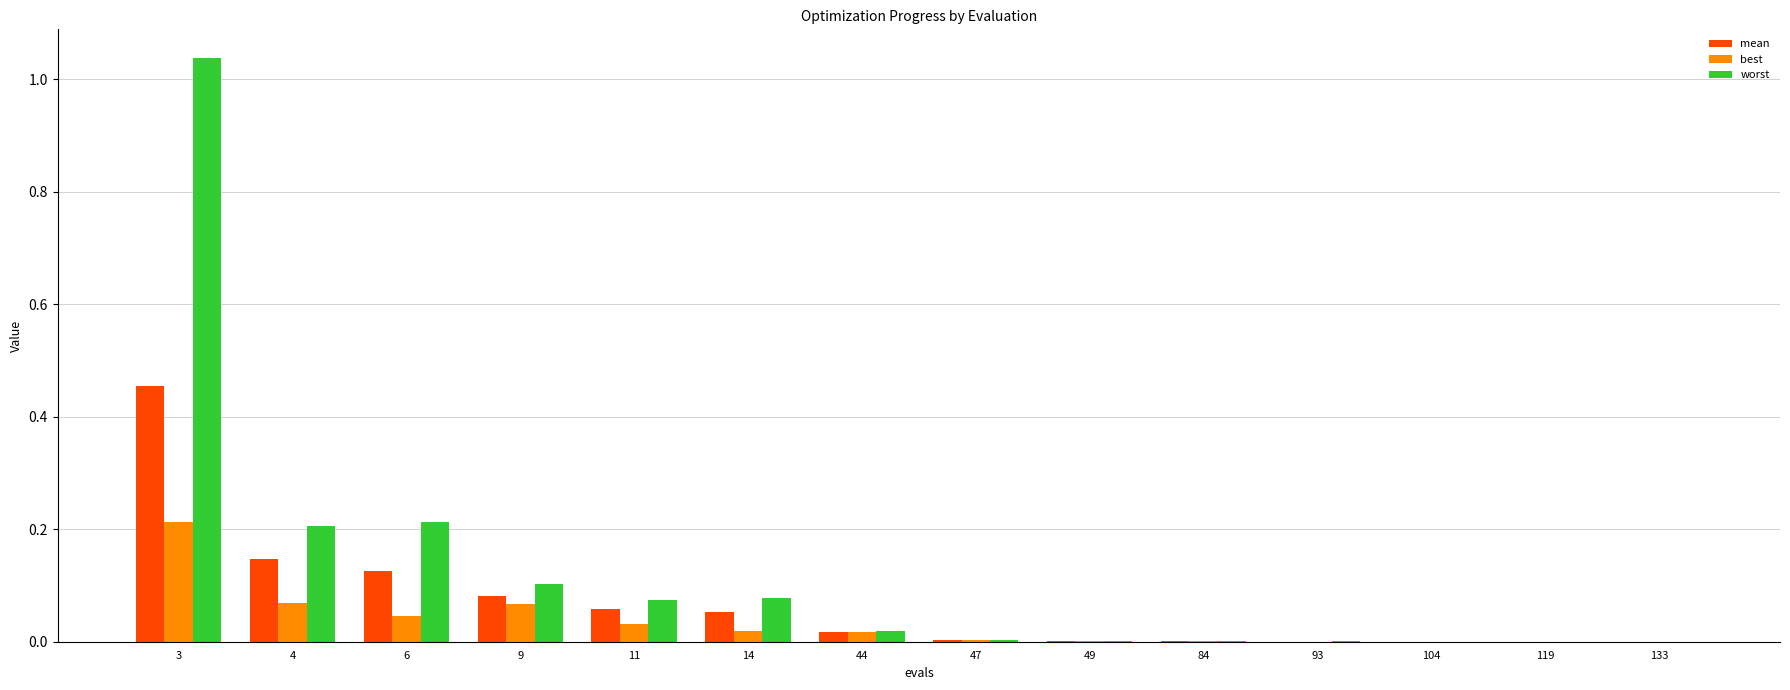

Which label corresponds to the largest value in the chart?

3